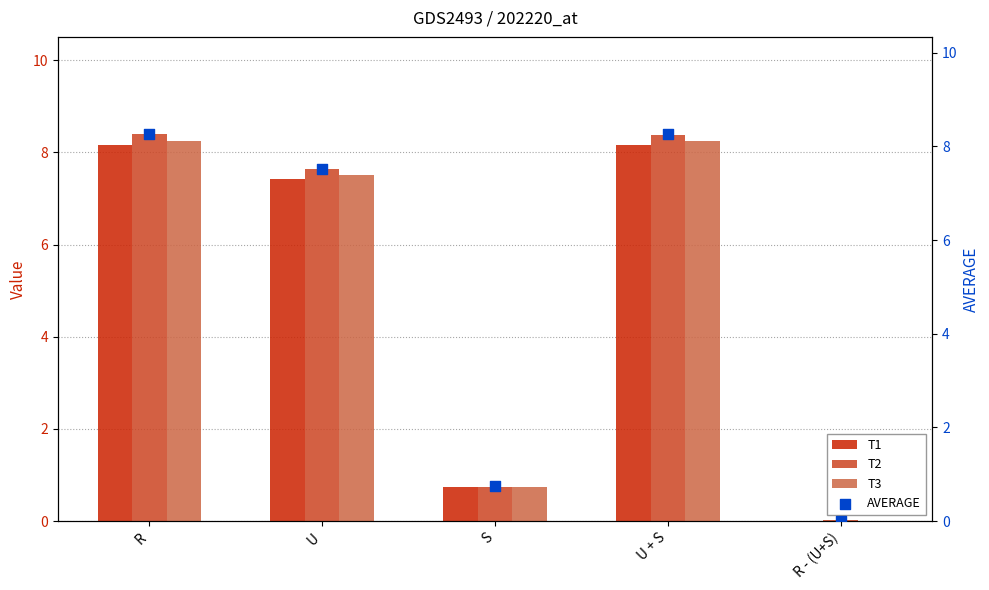

Which series reaches the minimum Y coordinate?

T1